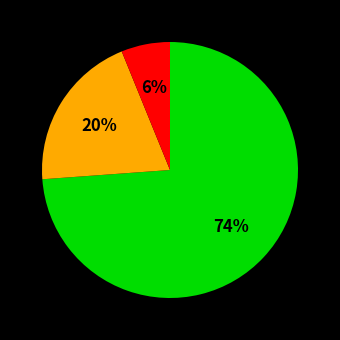

How many segments does this pie chart have?

3